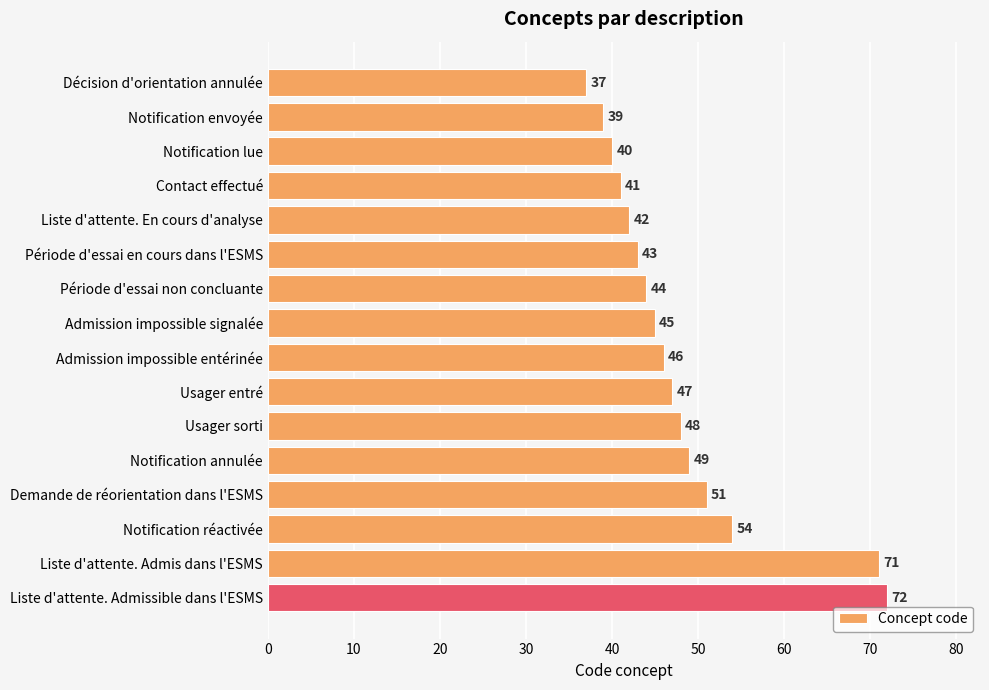

How many bars are there in total?

16